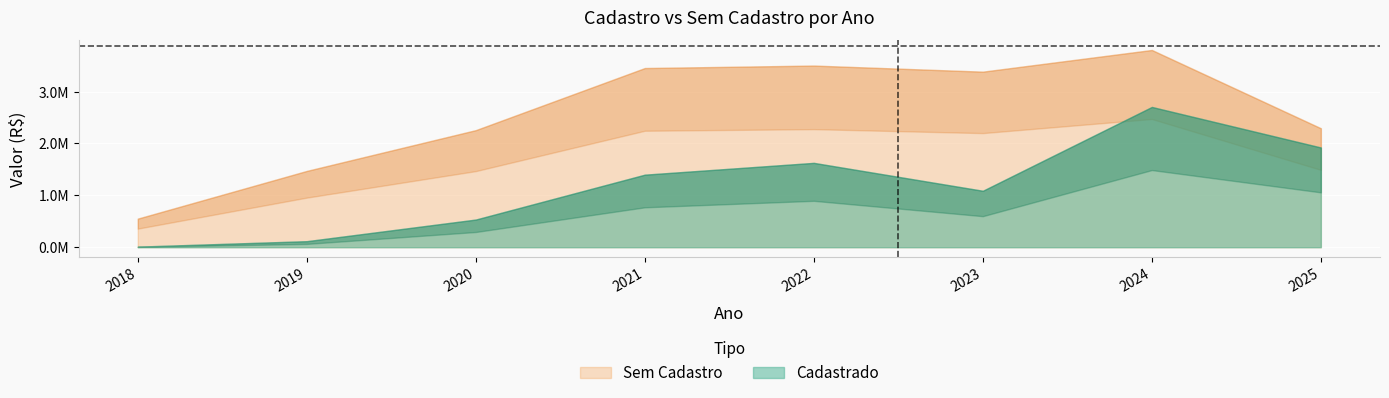

Which series has the largest total across all categories?

Sem Cadastro